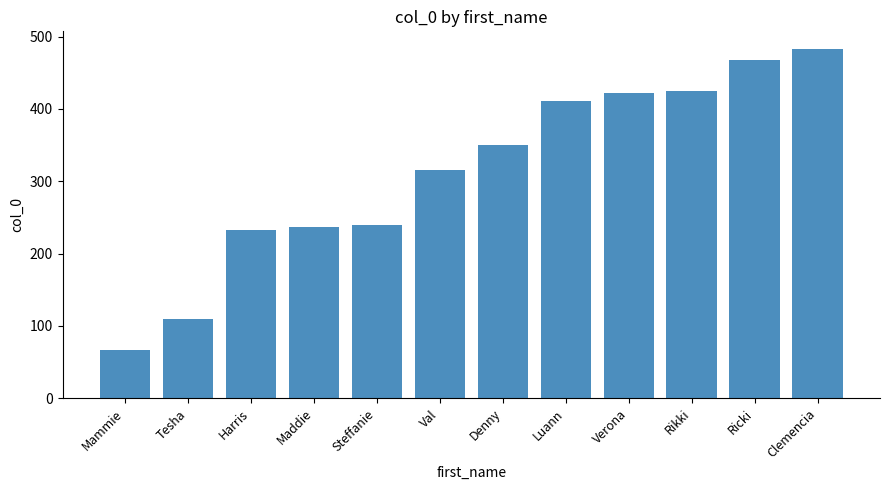

What is the difference between the values at Luann and Ricki?

57